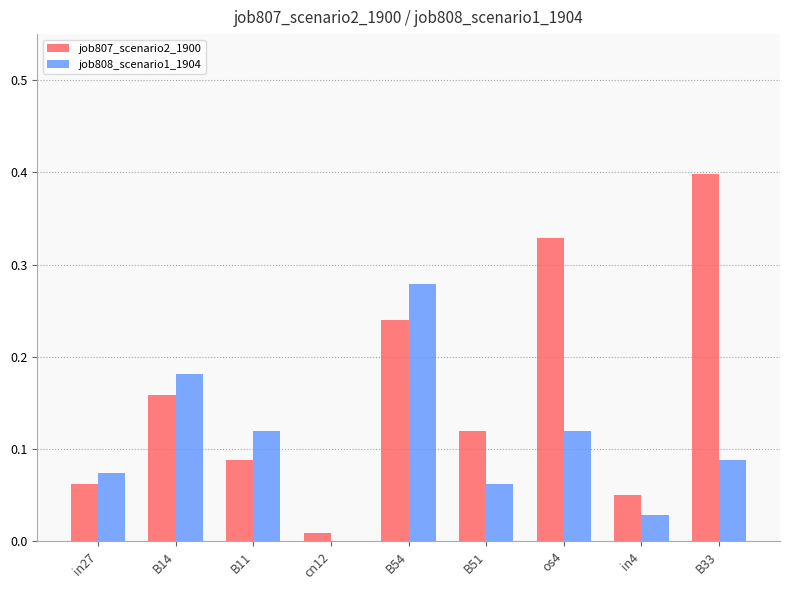

What is the approximate value of job807_scenario2_1900 at B33?

0.4